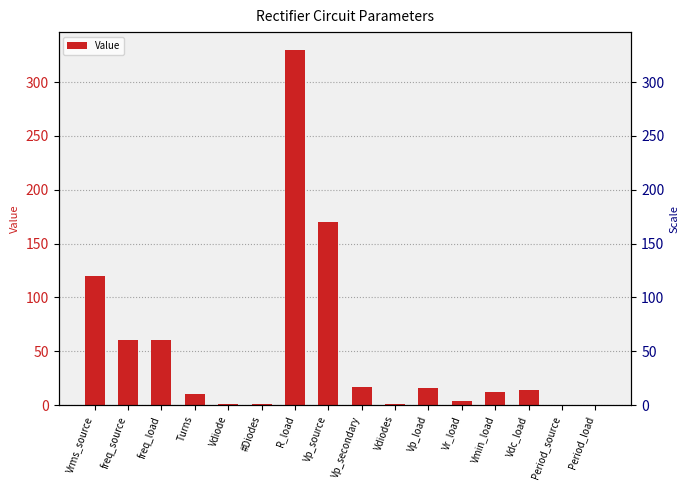

Rank the categories by value from highest to lowest.

R_load, Vp_source, Vrms_source, freq_source, freq_load, Vp_secondary, Vp_load, Vdc_load, Vmin_load, Turns, Vr_load, #Diodes, Vdiode, Vdiodes, Period_source, Period_load